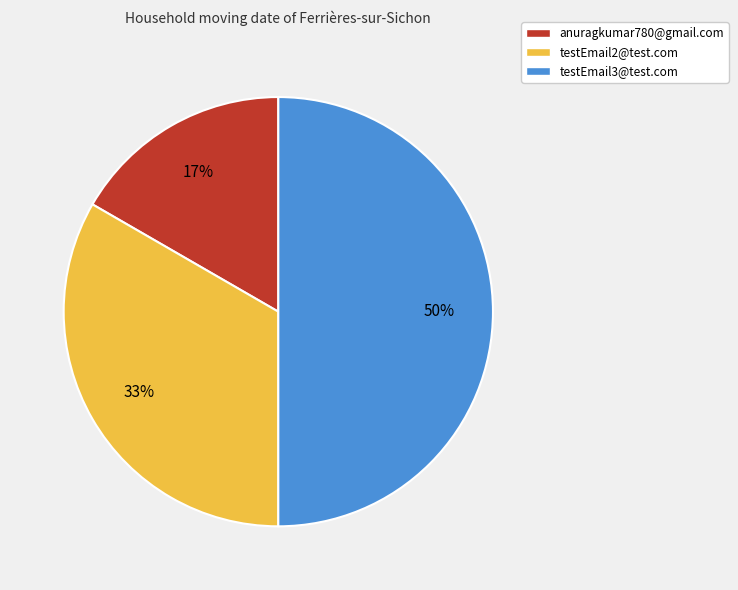

To the nearest percent, what portion does anuragkumar780@gmail.com represent?

17%